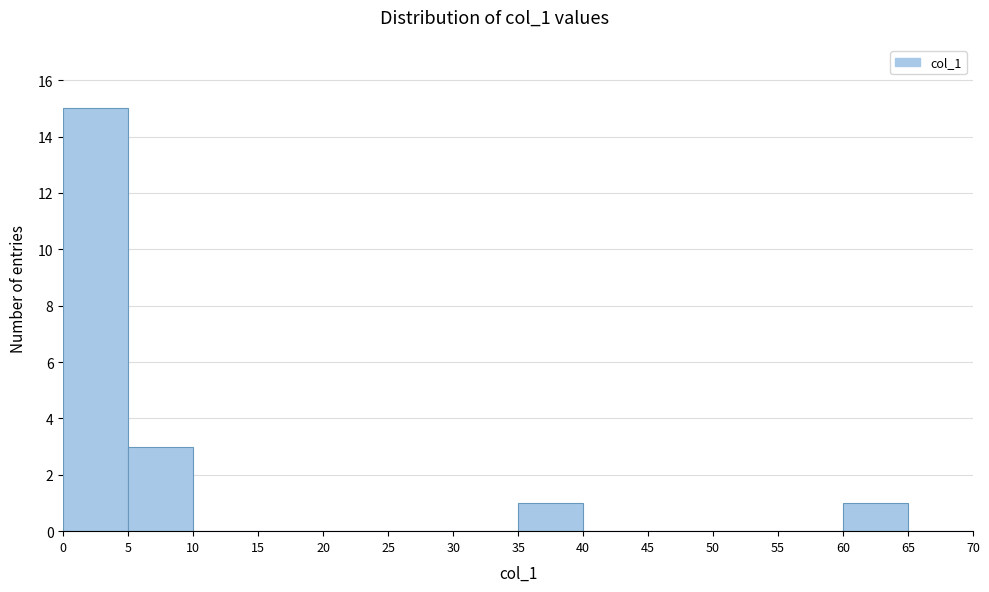

Which range on the x-axis has the tallest bar?

0 to 5